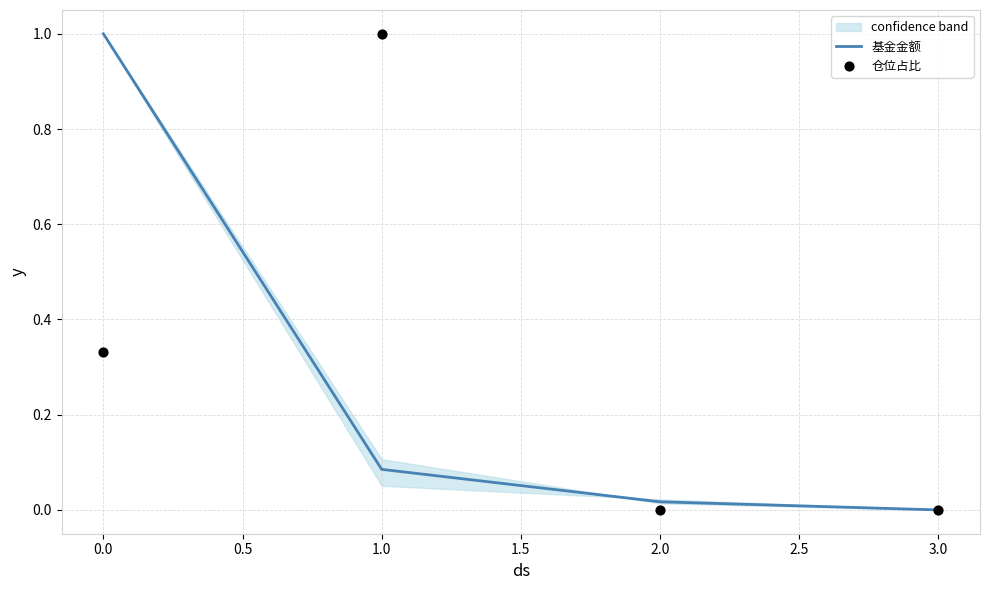

True or false: 基金金额 has more than 1 interior local peaks.

False